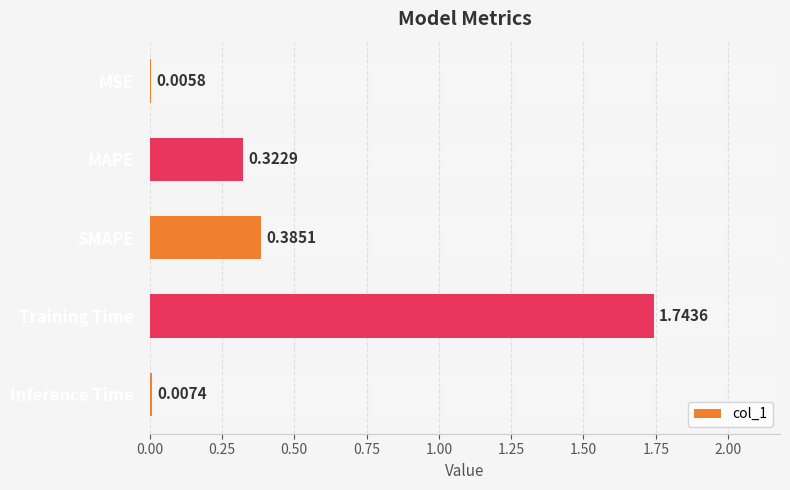

At which label is the value closest to 0?

MSE